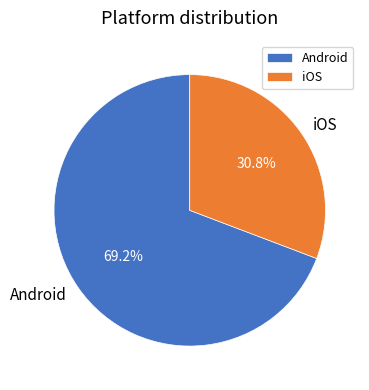

Rank the categories by value from lowest to highest.

iOS, Android